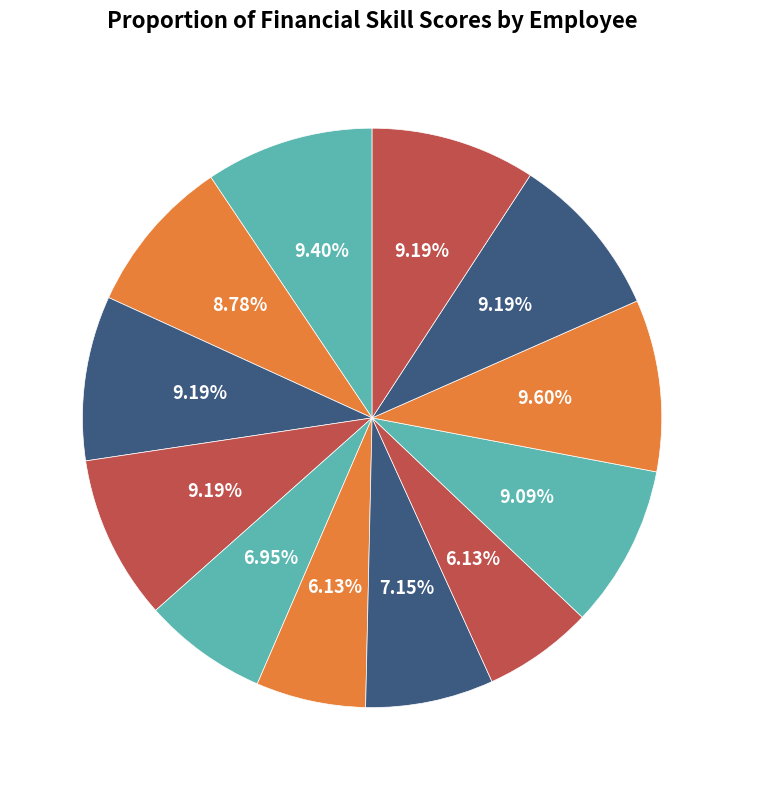

Is rani the majority of the pie?

No